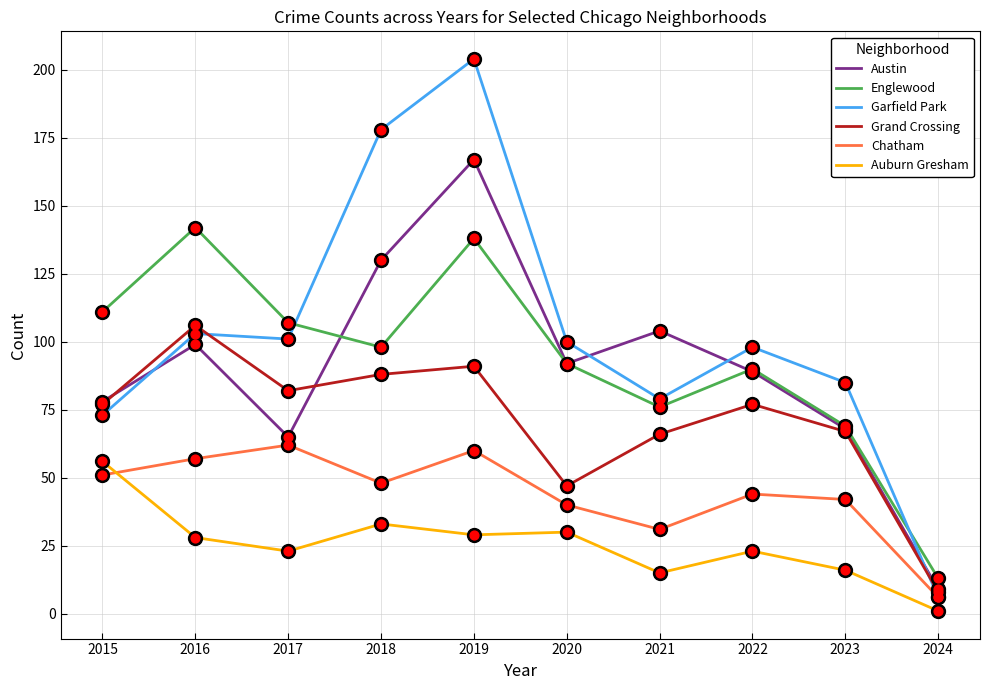

At how many categories does at least one series exceed 63?

9